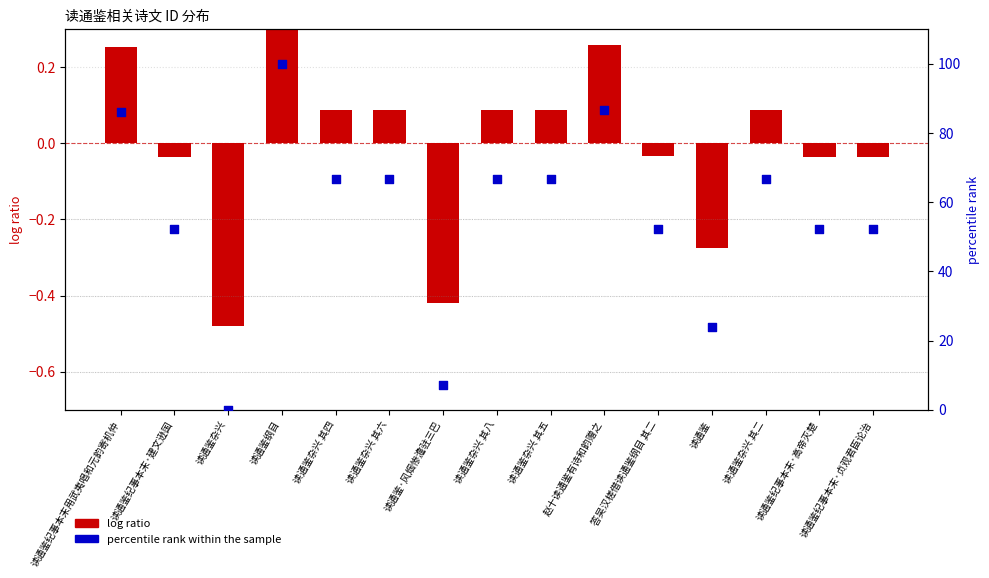

Which series reaches the minimum Y coordinate?

log ratio